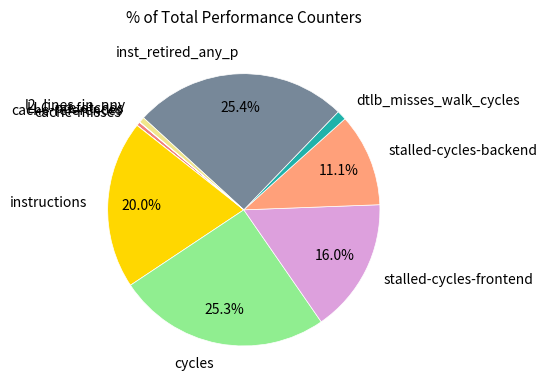

Is there any slice that represents more than half of the pie?

No